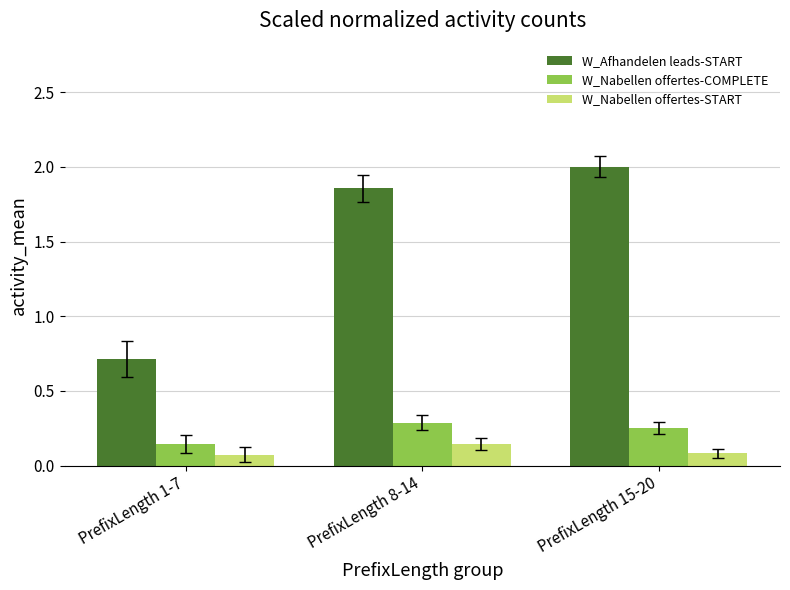

Which category has the lowest value in the W_Nabellen offertes-COMPLETE series?

PrefixLength 1-7